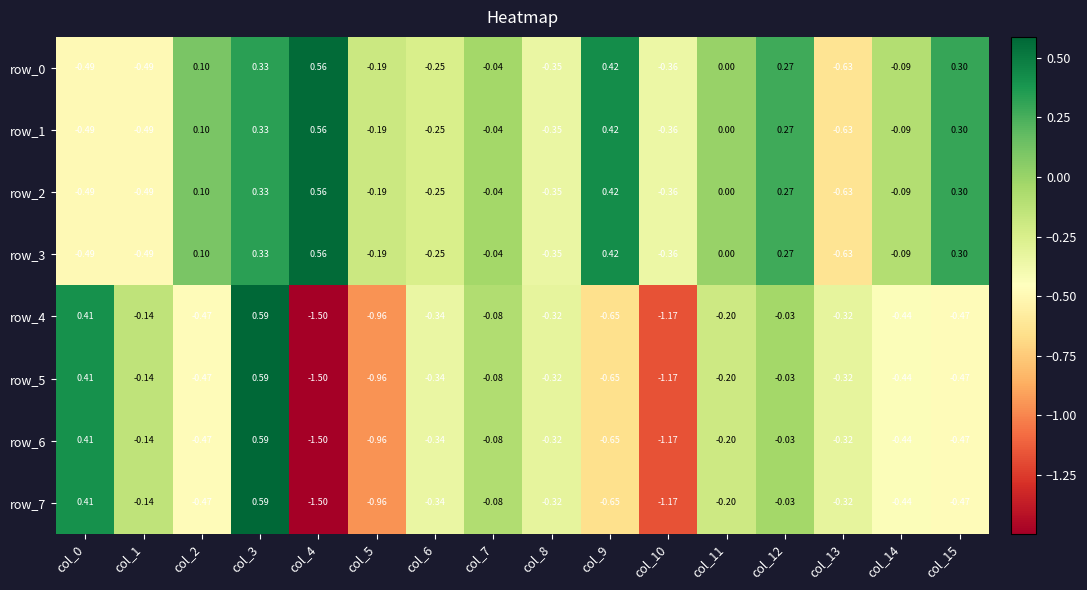

Is the value of row_5 at col_12 greater than the value of row_3 at col_3?

No